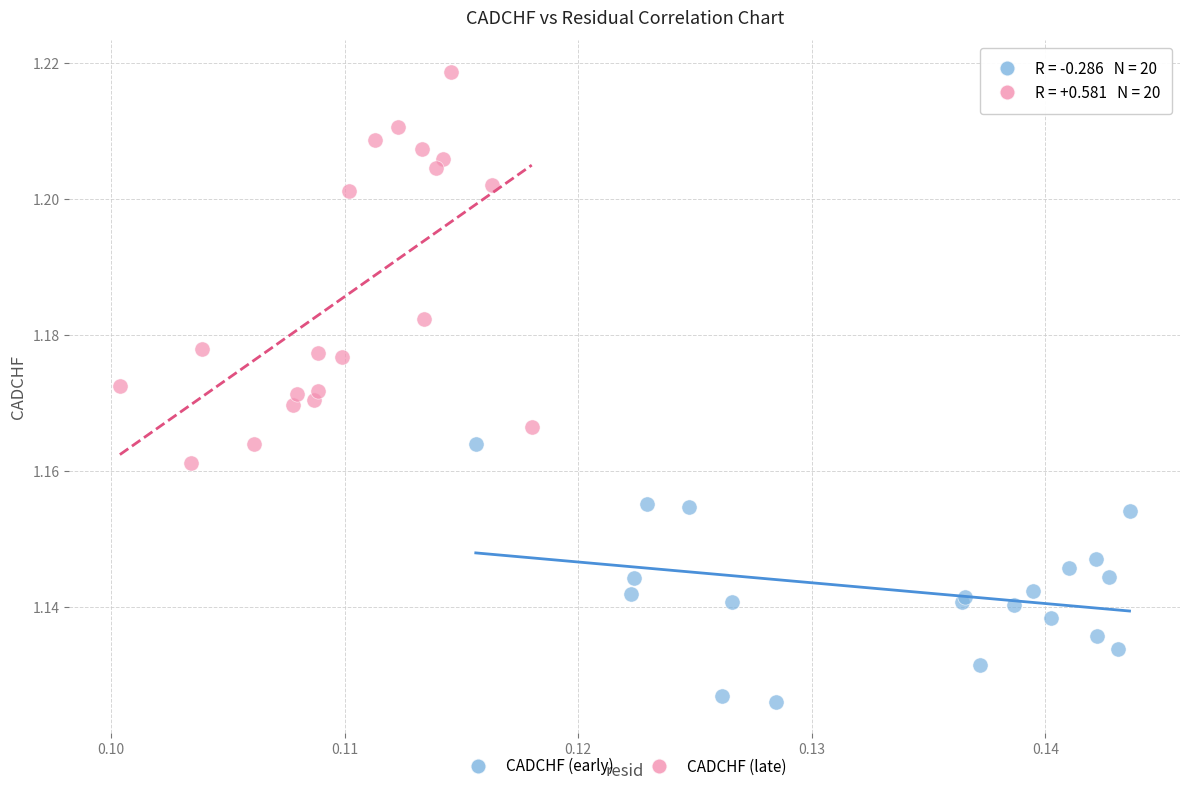

Which series reaches the minimum Y coordinate?

CADCHF (early)